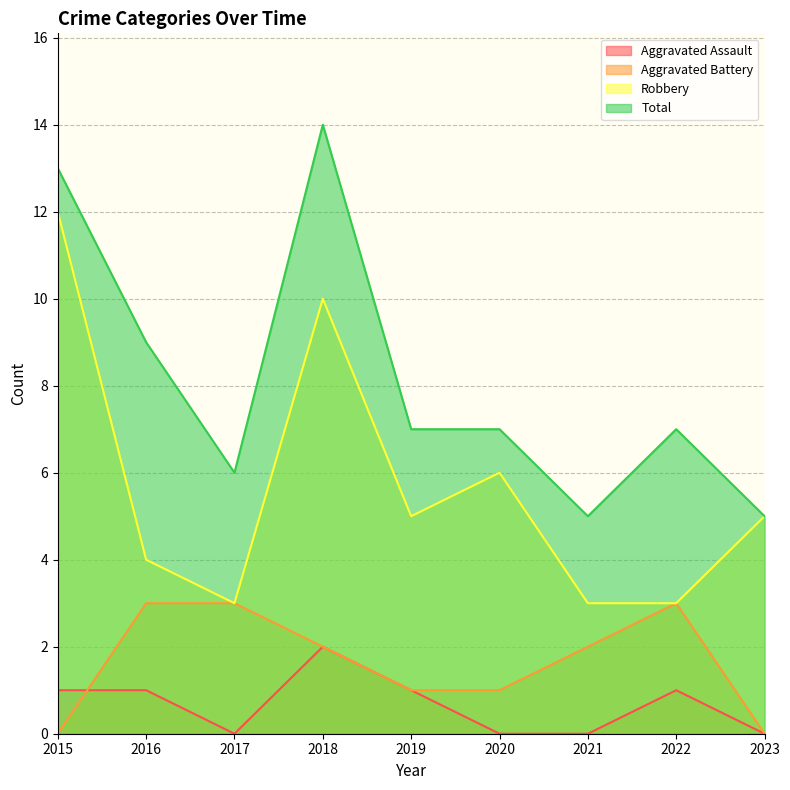

Does the chart display data point markers on the line(s)?

No